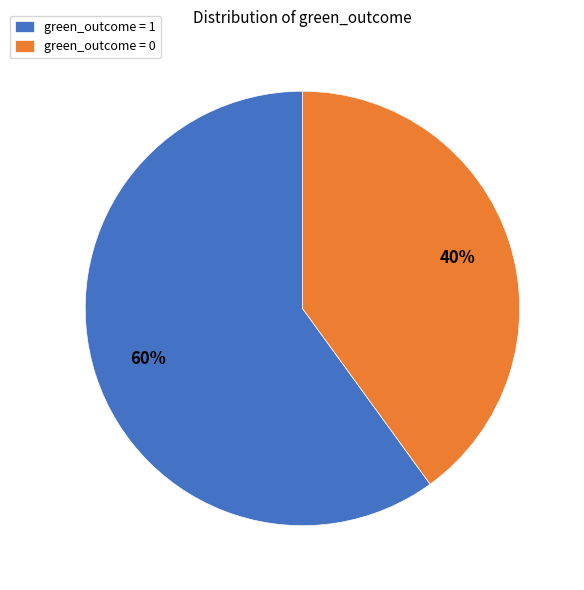

Do green_outcome = 0 and green_outcome = 1 together represent more than half of the pie?

Yes